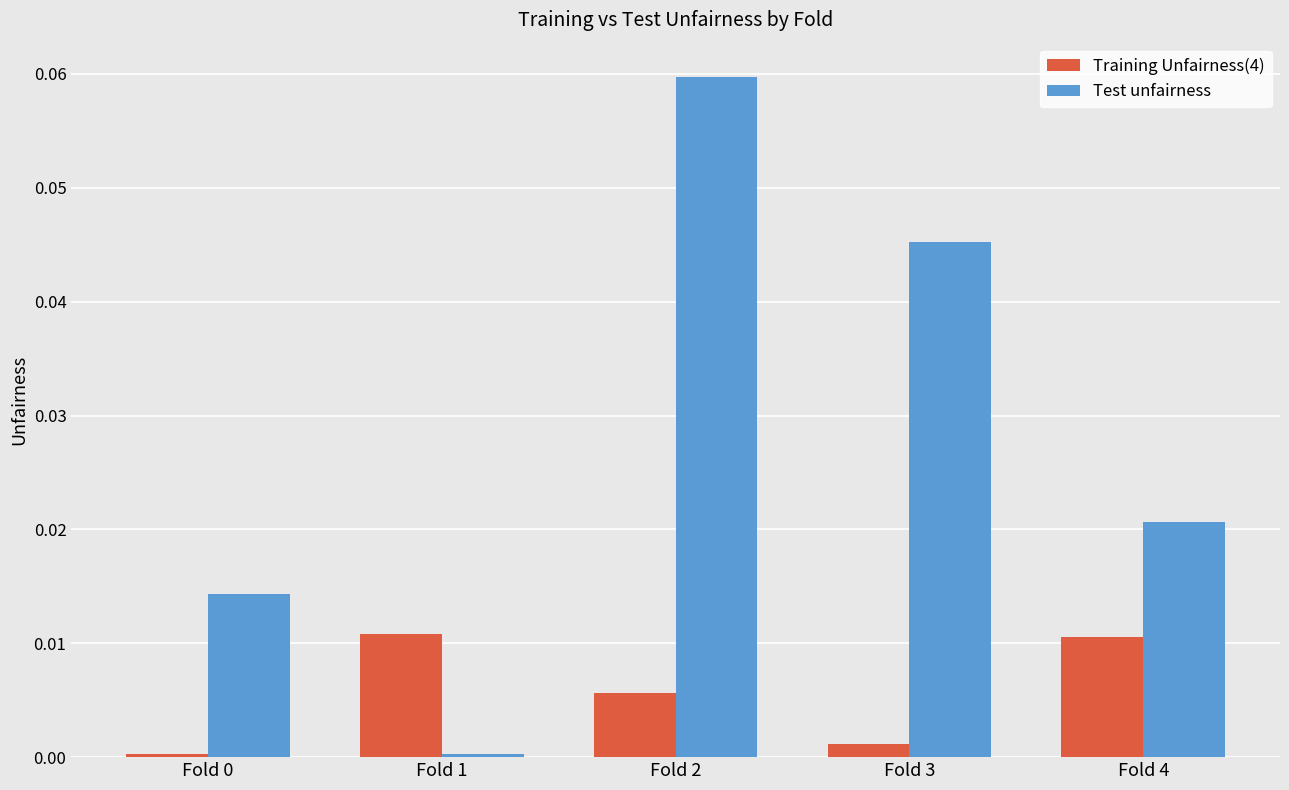

Which series has the widest spread of values?

Test unfairness